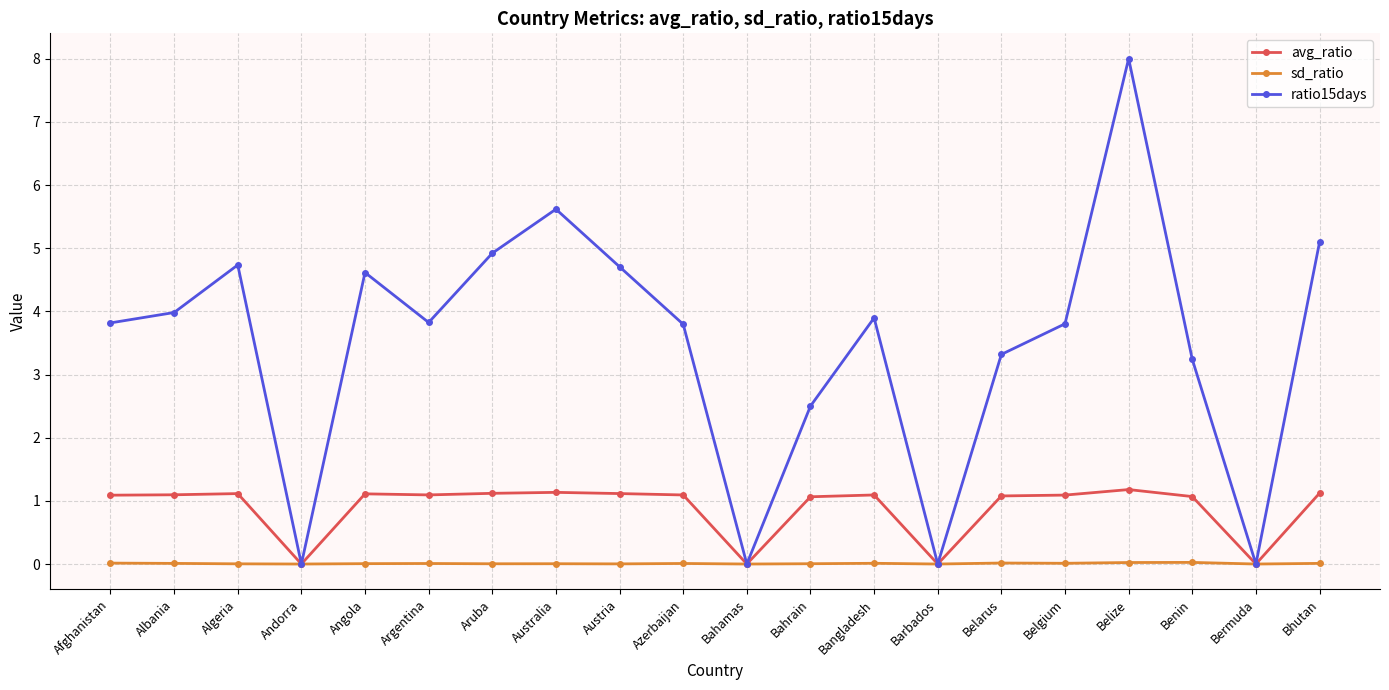

The avg_ratio series shows 0.8 at Andorra. True or false?

False